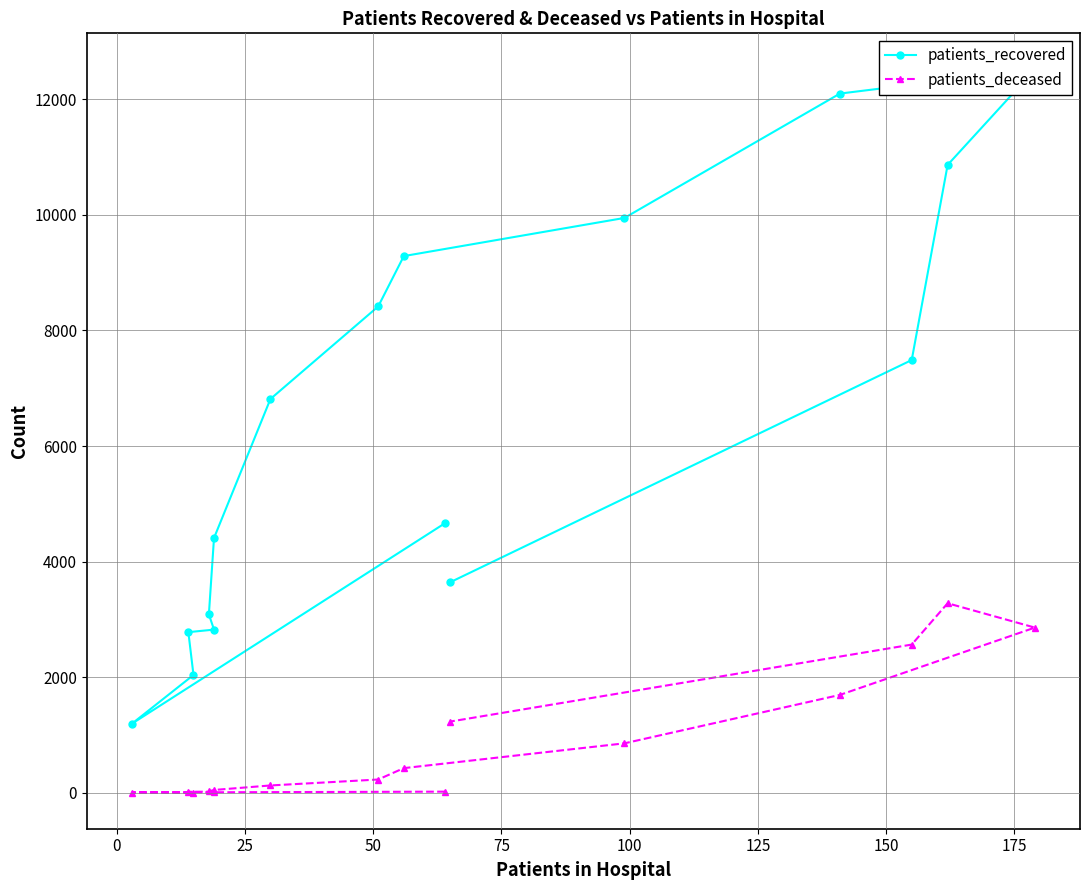

How many values in the patients_recovered series are below 6814?

8